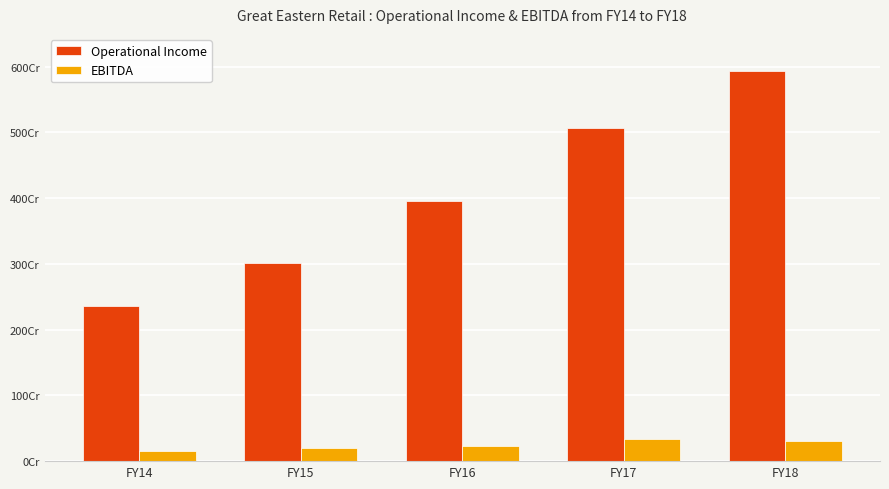

Does the chart contain any negative values?

No